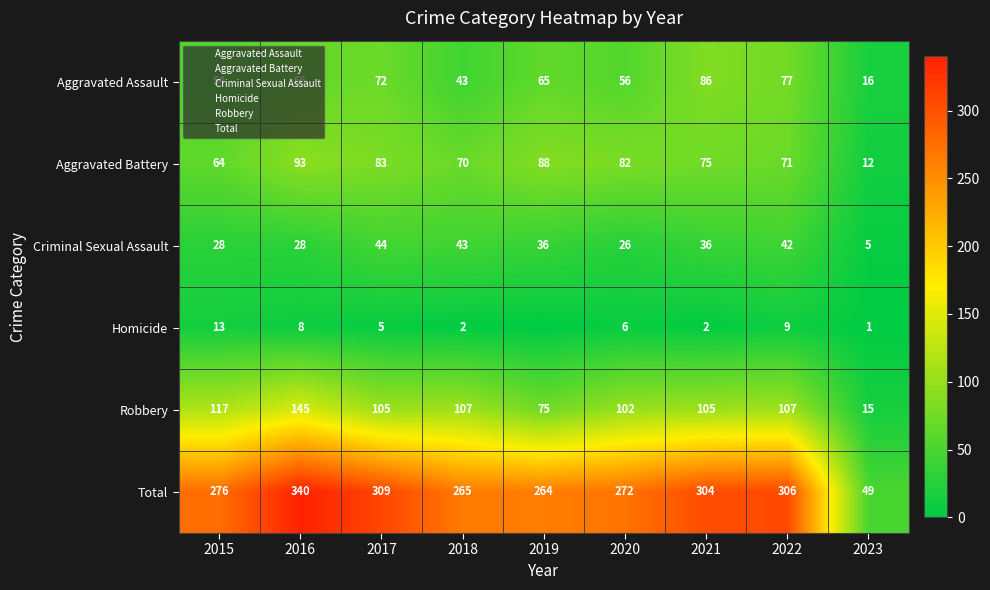

Rank the series by their maximum value, from lowest to highest.

Homicide, Criminal Sexual Assault, Aggravated Assault, Aggravated Battery, Robbery, Total